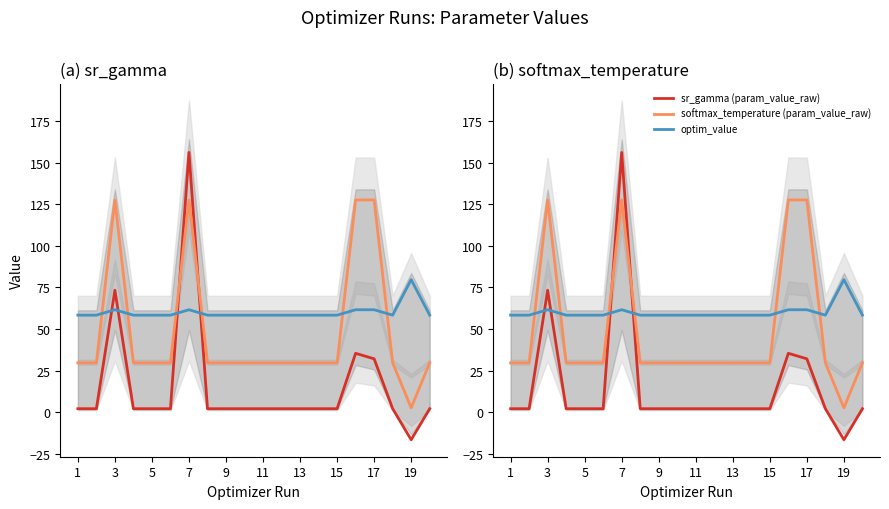

Rank the series by their maximum value, from lowest to highest.

optim_value, softmax_temperature (param_value_raw), sr_gamma (param_value_raw)